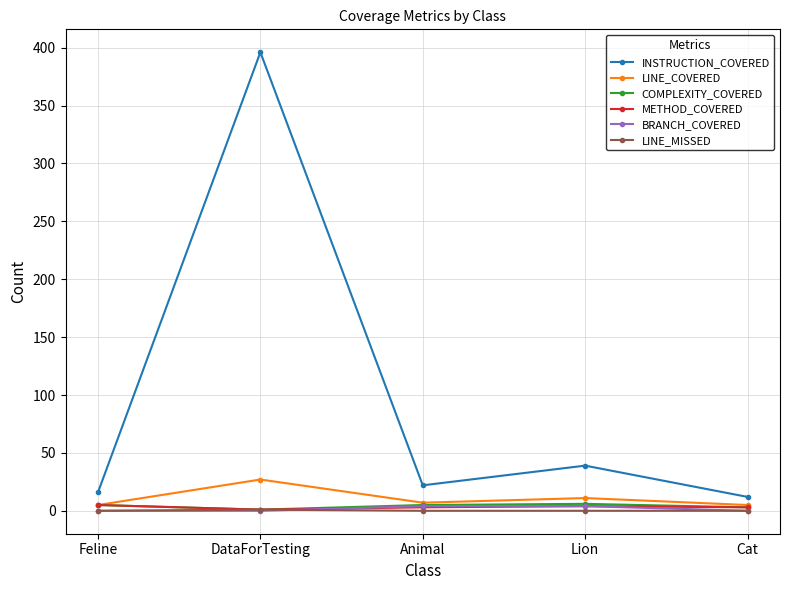

What position from the left is Animal?

3